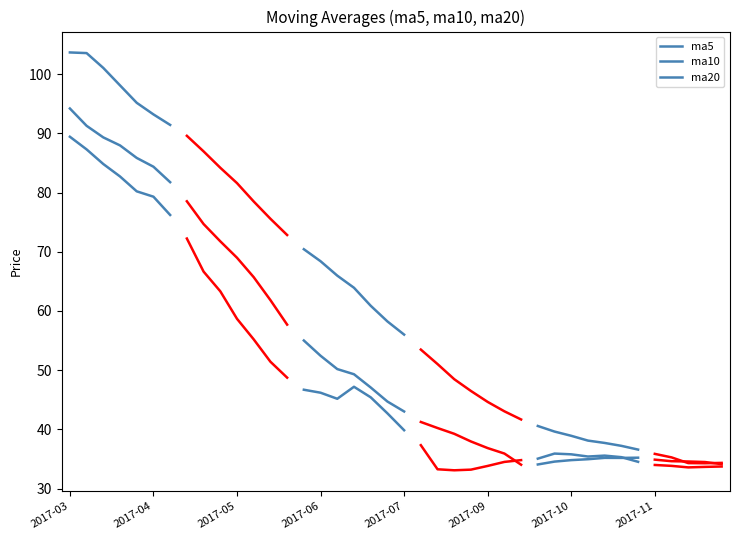

True or false: ma5 and ma10 intersect in this chart.

False